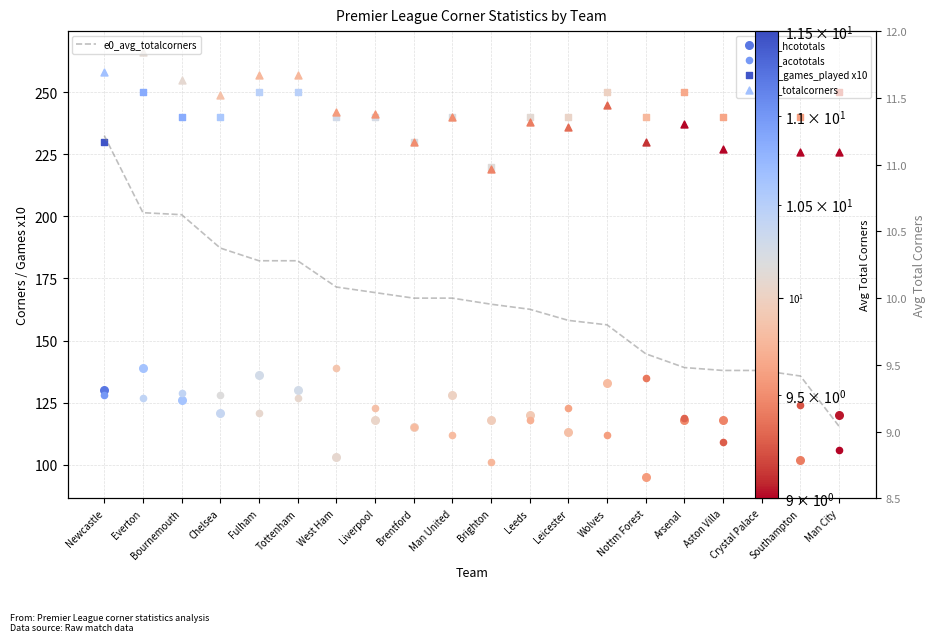

What is the change in value from Chelsea to Liverpool?

-0.3